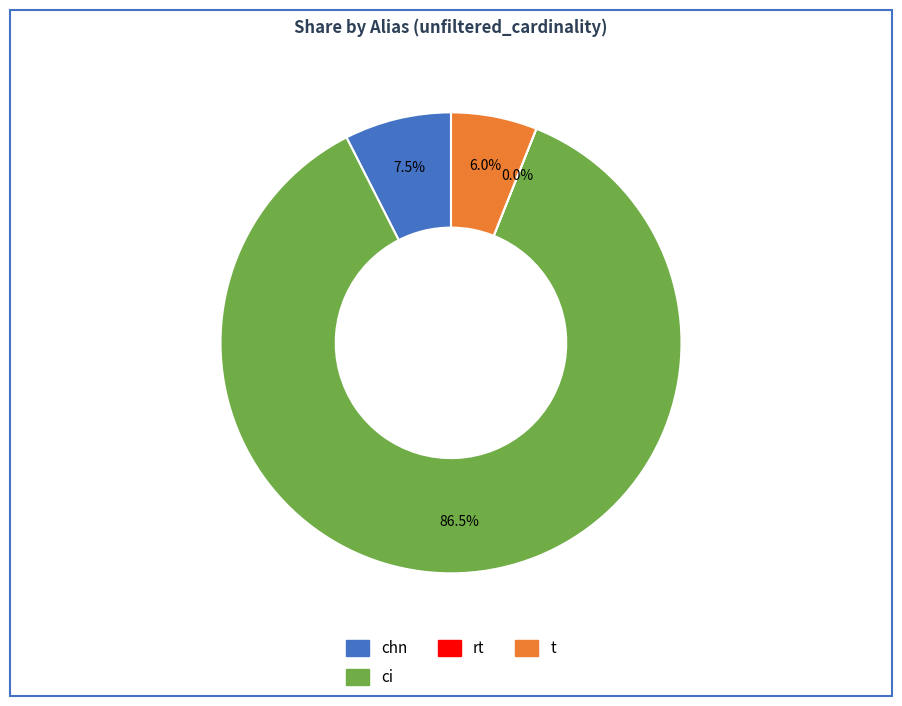

What percentage is NOT represented by t?

94.0%